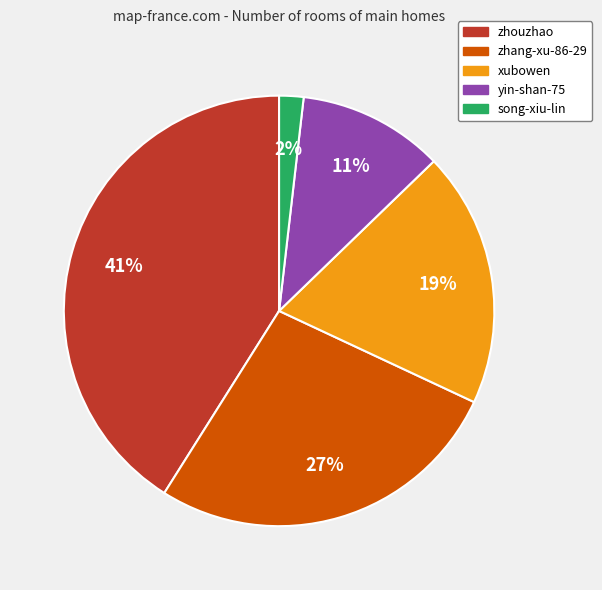

The zhouzhao slice represents 30% of the pie. True or false?

False